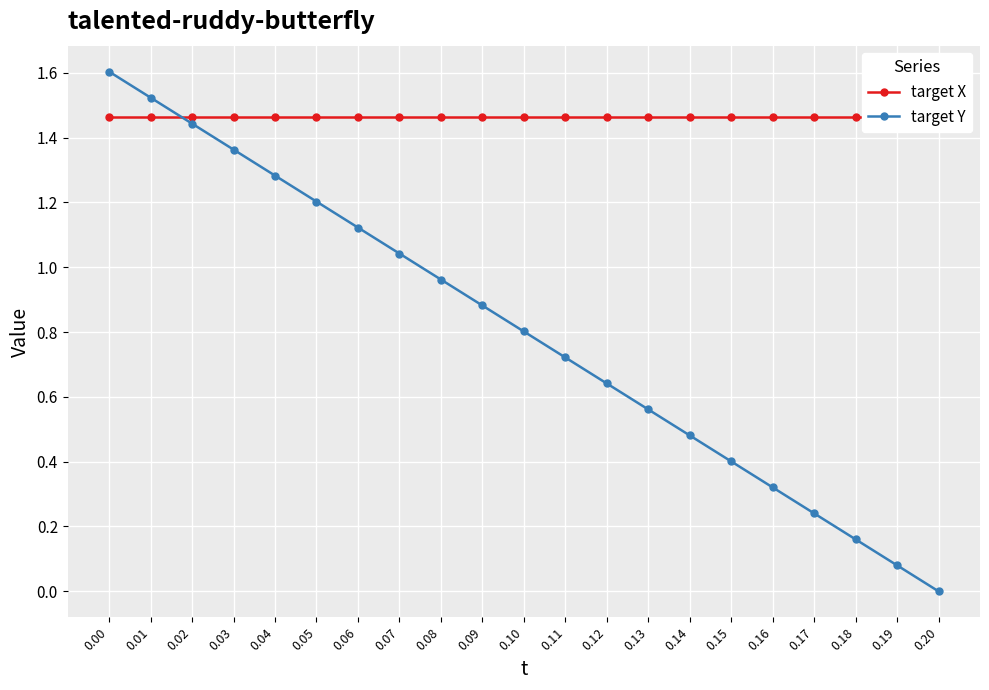

Reading left to right, what are all the values shown in this chart?

target X: 1.5	1.5	1.5	1.5	1.5	1.5	1.5	1.5	1.5	1.5	1.5	1.5	1.5	1.5	1.5	1.5	1.5	1.5	1.5	1.5	1.5
target Y: 1.6	1.5	1.4	1.4	1.3	1.2	1.1	1.0	1.0	0.9	0.8	0.7	0.6	0.6	0.5	0.4	0.3	0.2	0.2	0.1	0.0